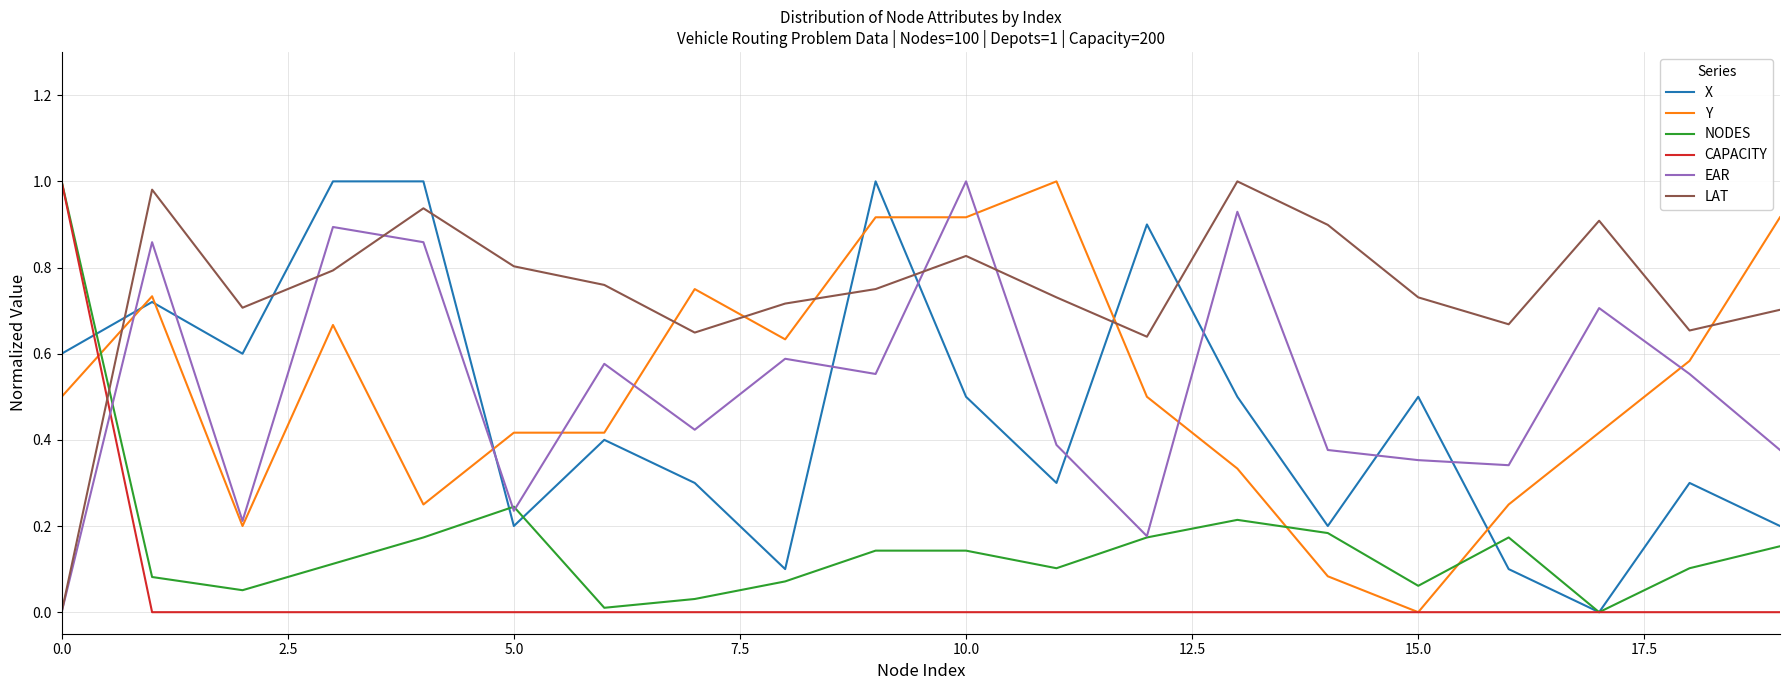

Which series has the largest total across all categories?

LAT